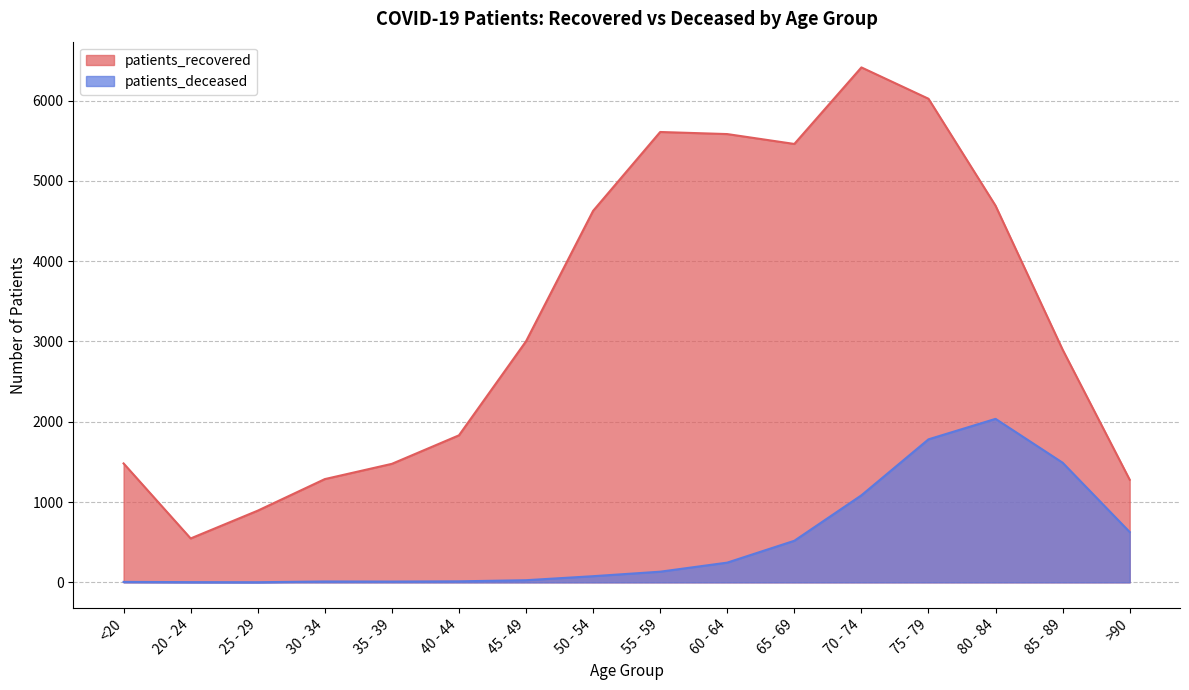

Which series has the largest total across all categories?

patients_recovered